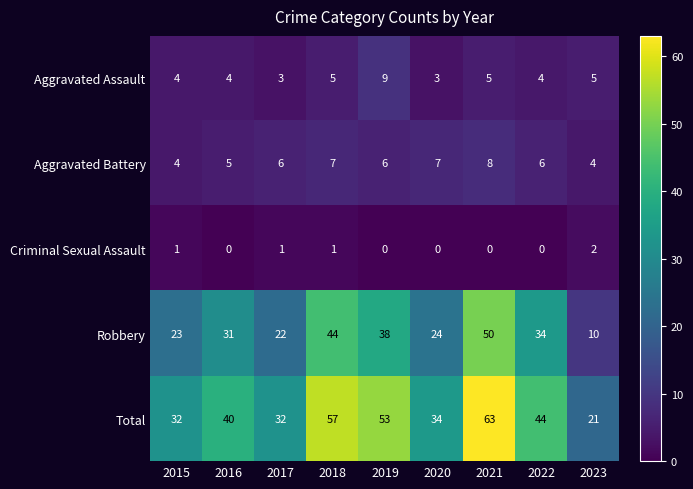

Which series has the widest spread of values?

Total